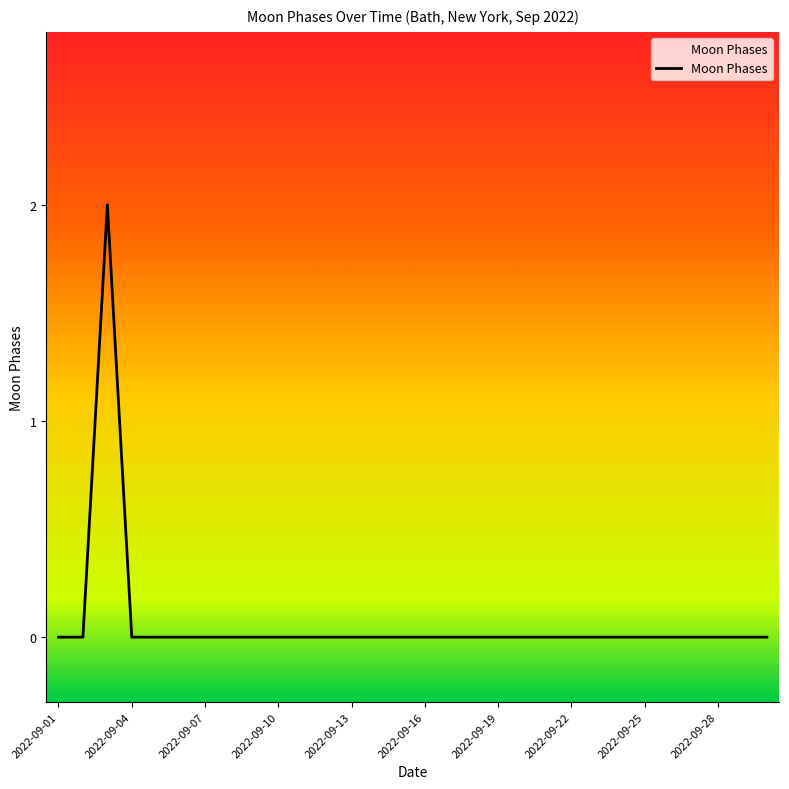

What is the difference between the maximum and minimum values?

2